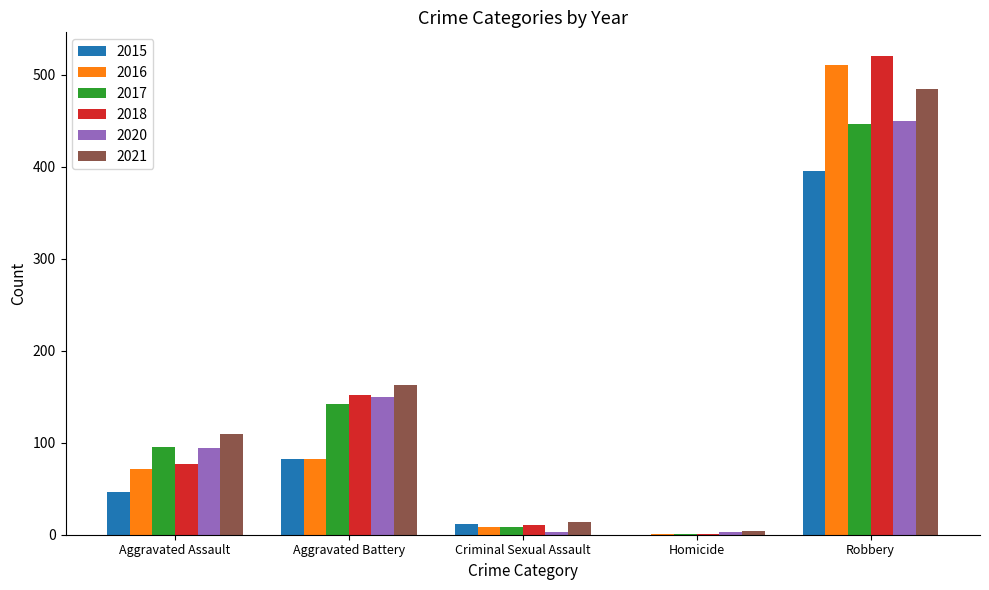

Which category has the highest value across all series?

Robbery